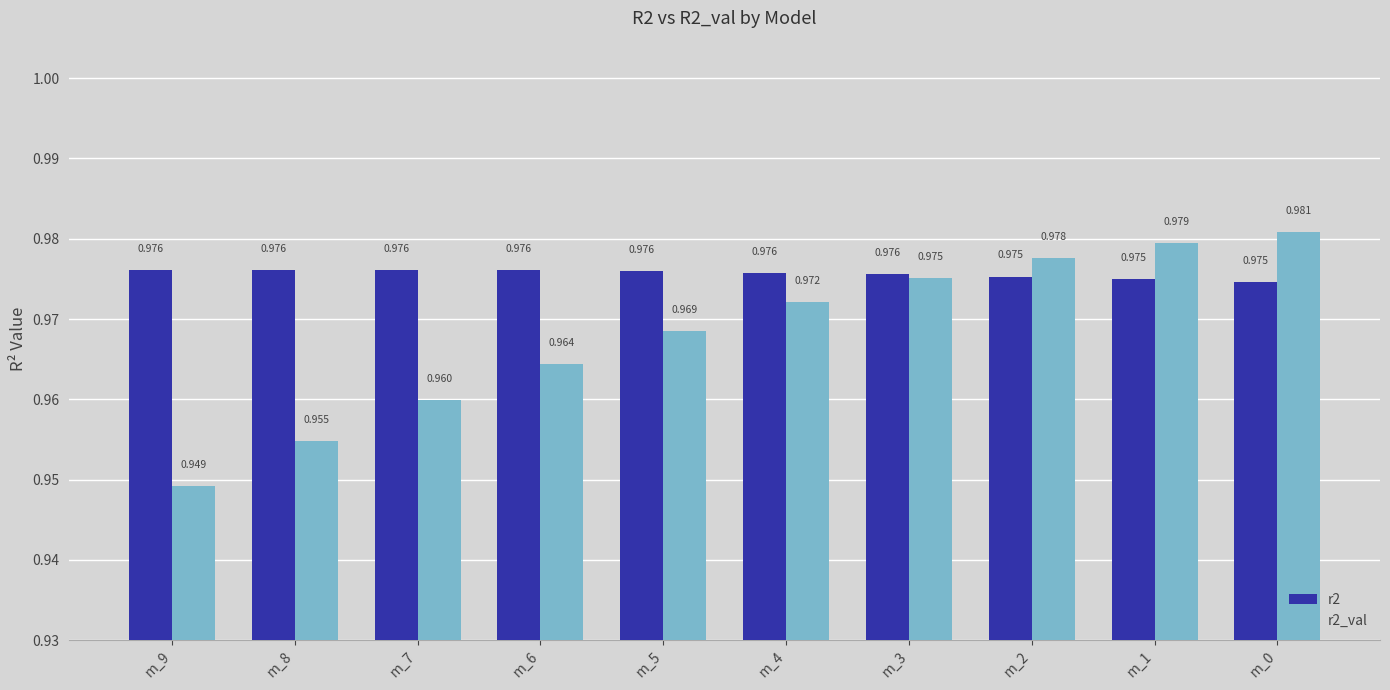

Is the value of r2_val at m_5 greater than the value of r2 at m_9?

No